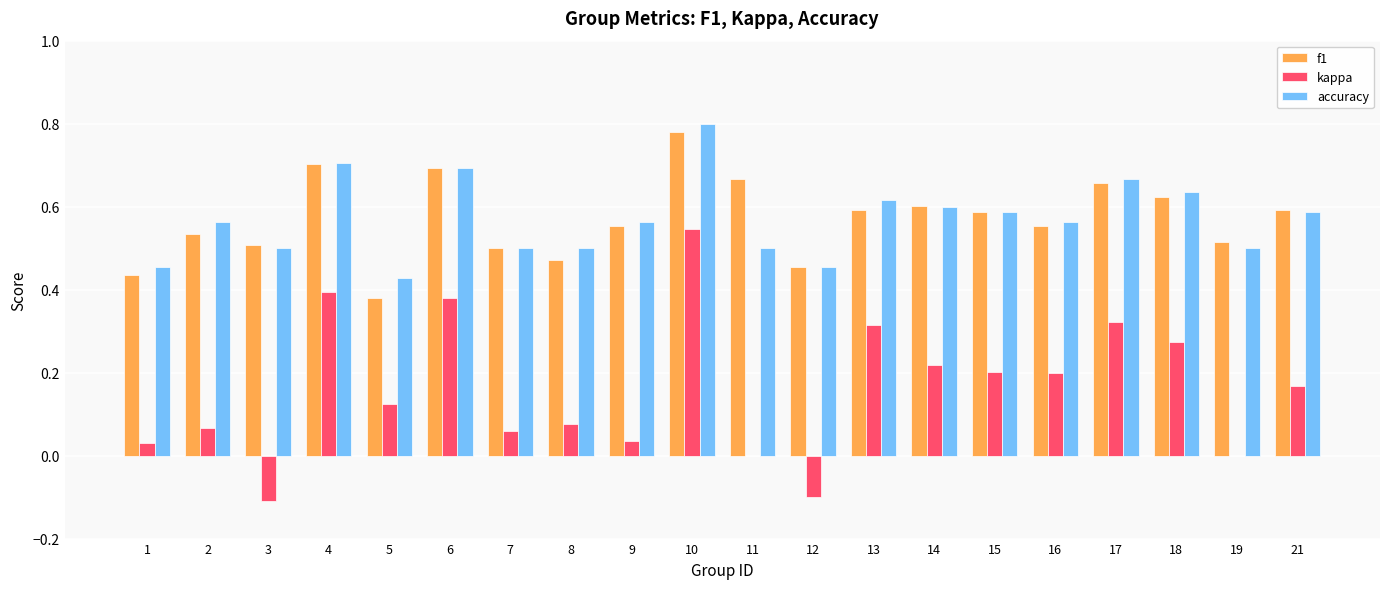

The value of kappa at 14 is 0.3. True or false?

False